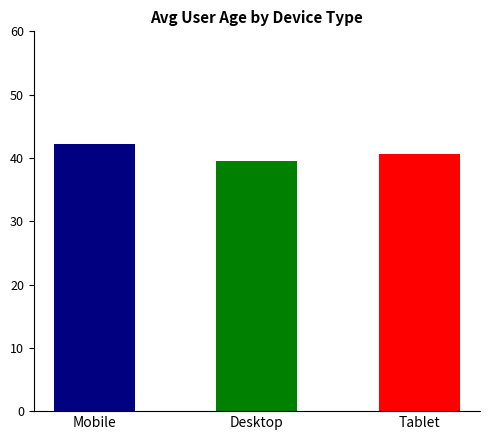

What is the change in value from Mobile to Desktop?

-2.8